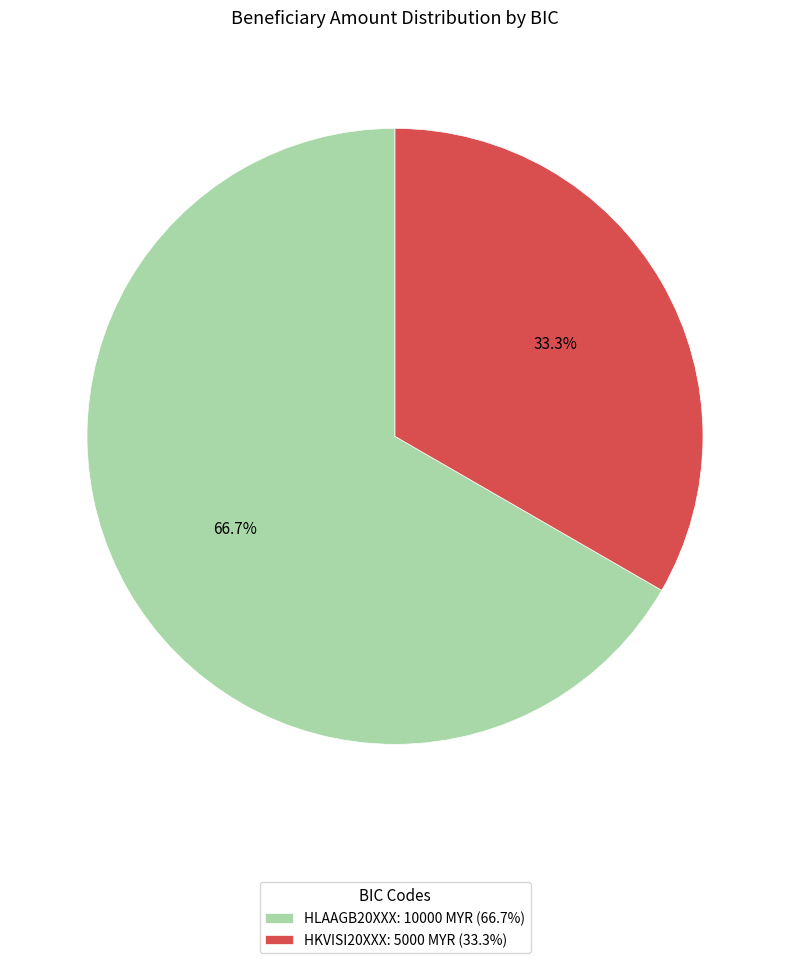

The HLAAGB20XXX slice represents 67% of the pie. True or false?

True